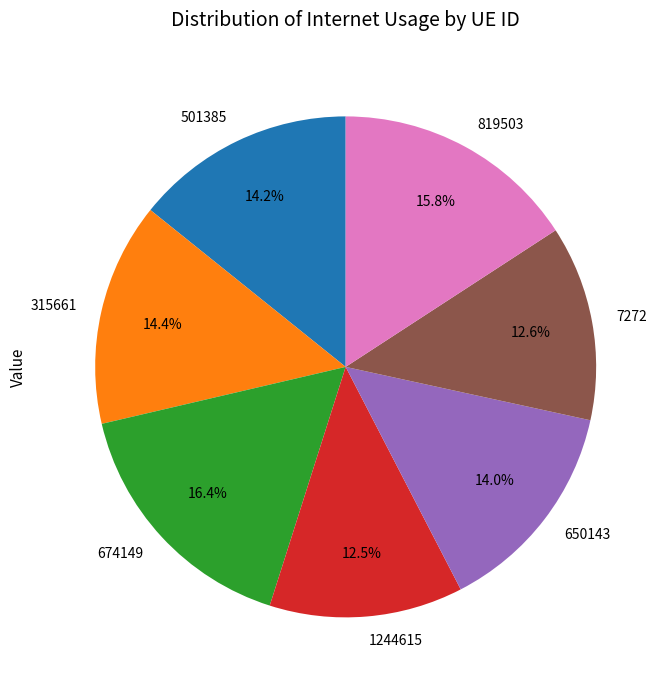

Does any single category account for the majority?

No